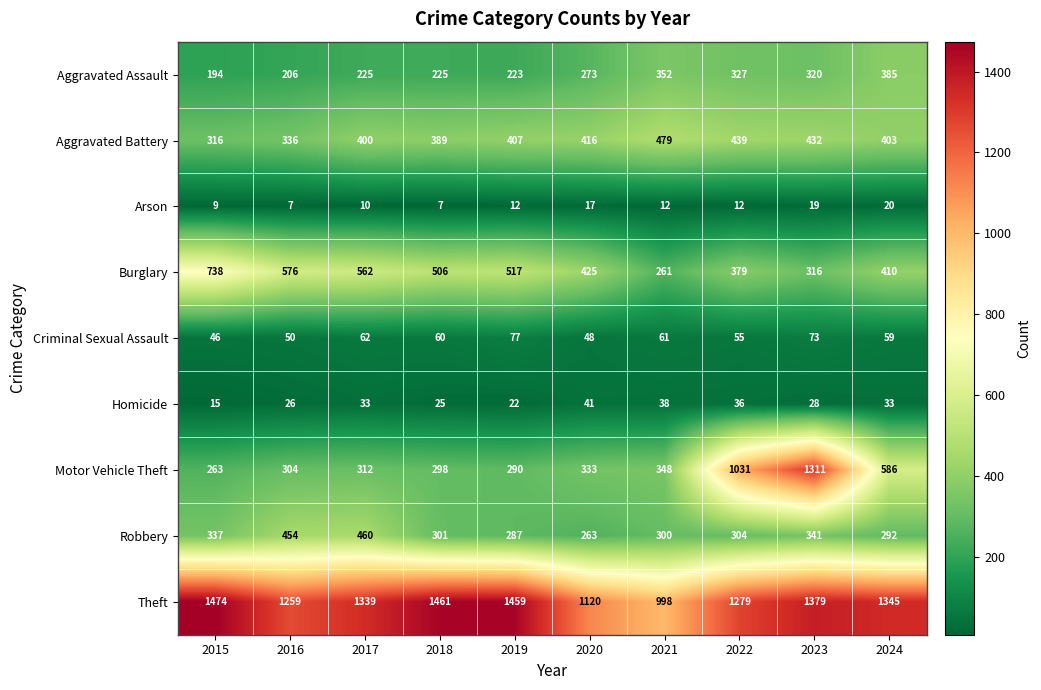

At how many categories does at least one series exceed 1047?

9